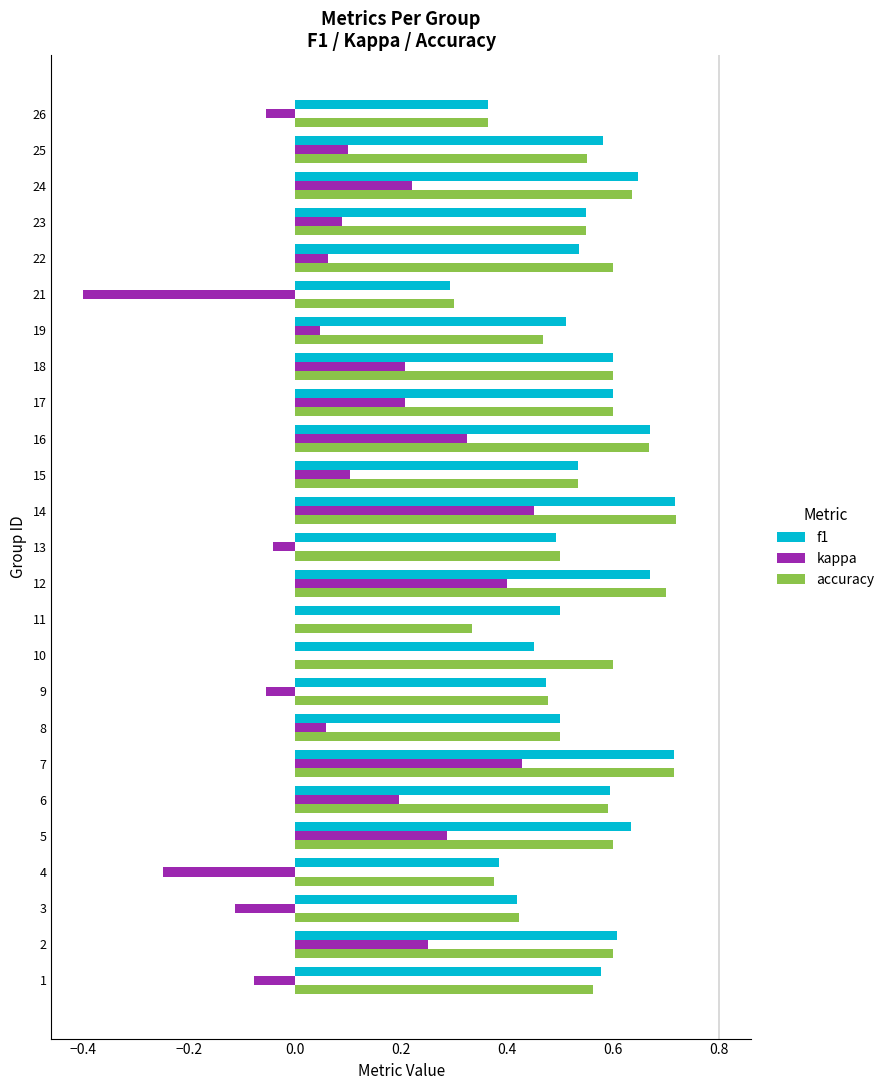

What is the sum of all kappa values?

2.4